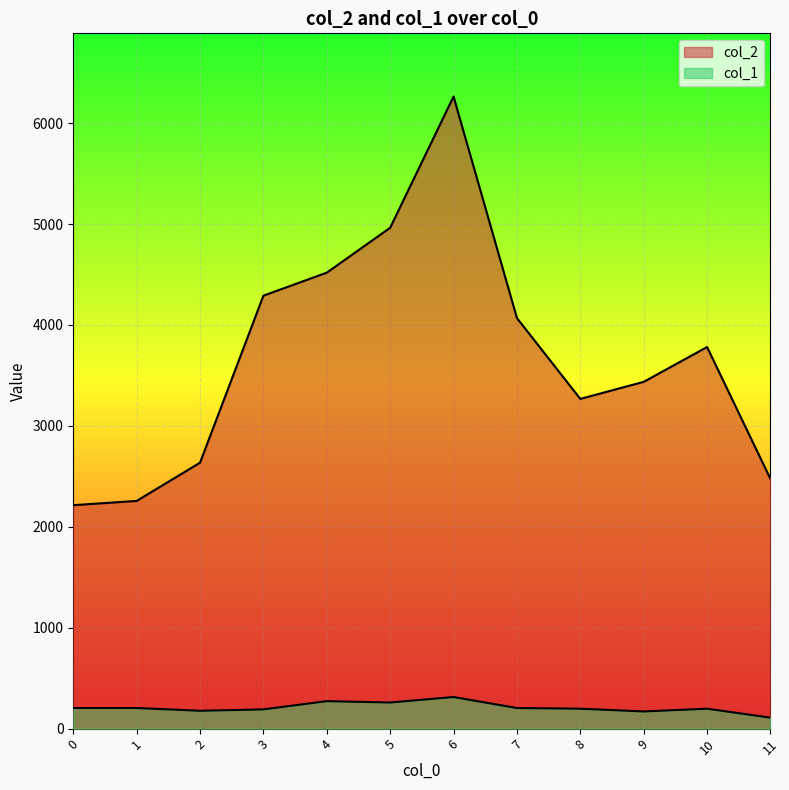

Rank the series by their average value, from lowest to highest.

col_1, col_2